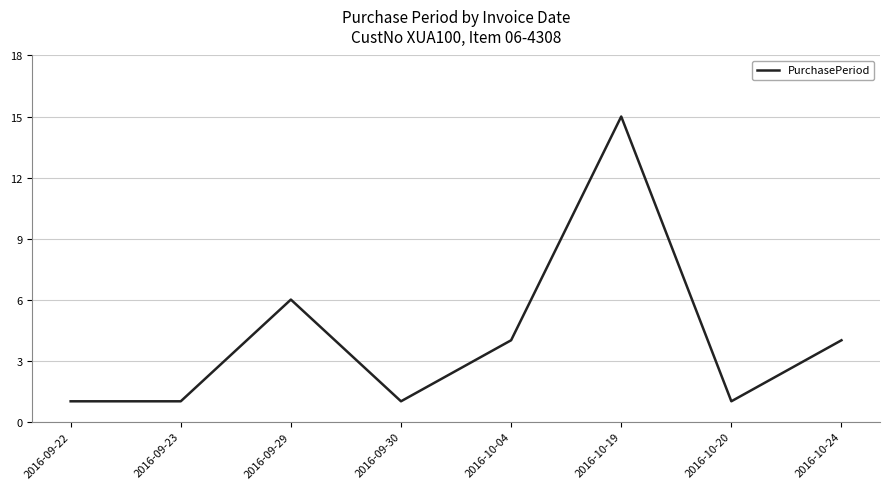

What is the ratio of the value at 2016-10-19 to the value at 2016-09-22?

15.0